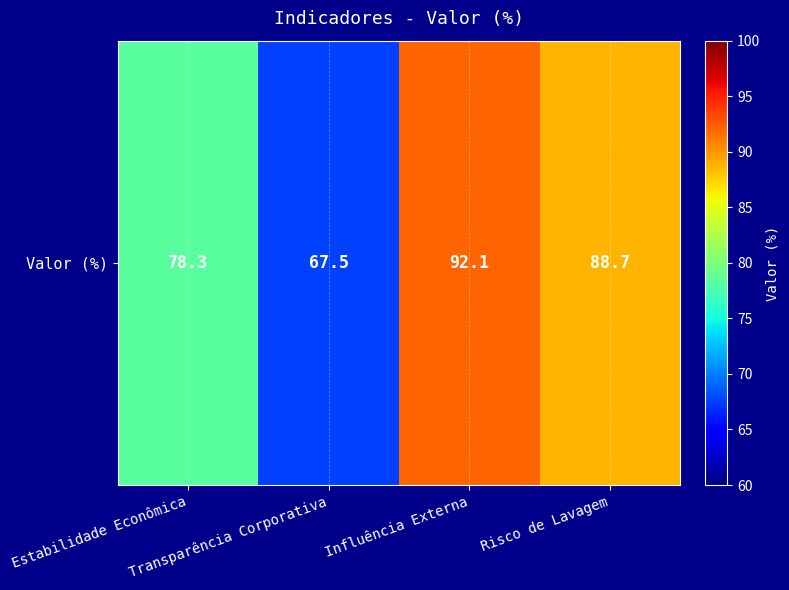

True or false: the data shows 131.1 at Estabilidade Econômica.

False